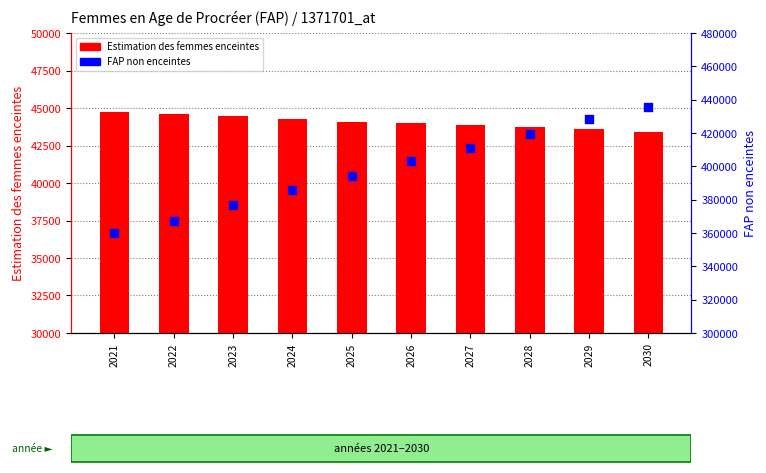

Which series reaches the maximum Y coordinate?

FAP non enceintes